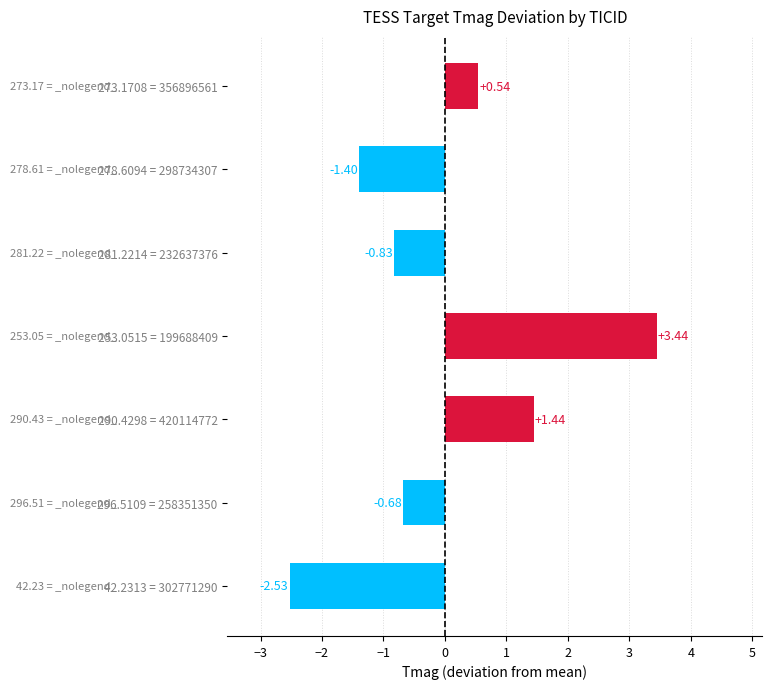

What is the difference between the maximum and minimum values?

6.0